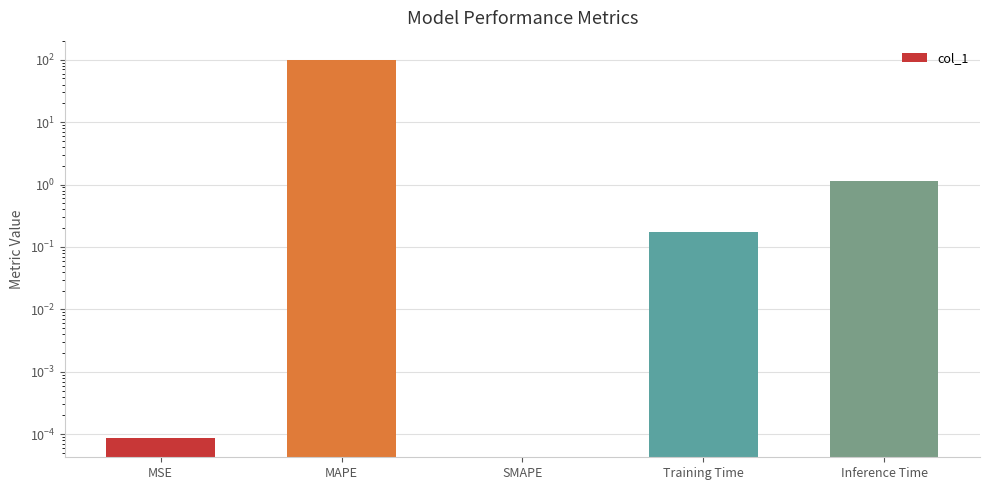

What is the difference between the second highest and minimum values?

1.1